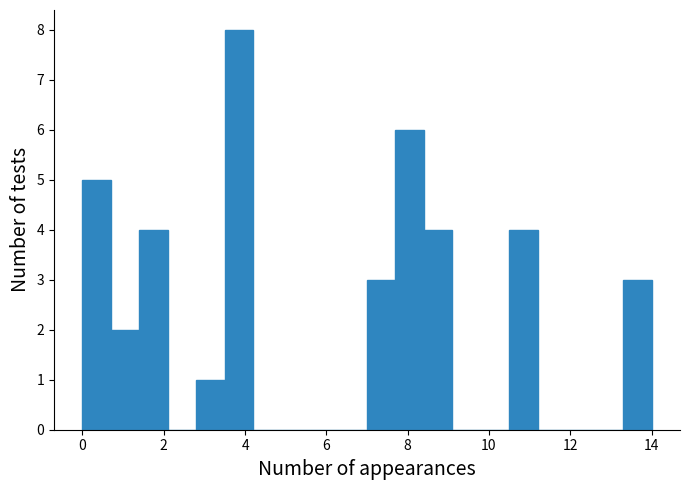

Read against the x-axis, roughly where is the centre of the tallest bar?

3.8